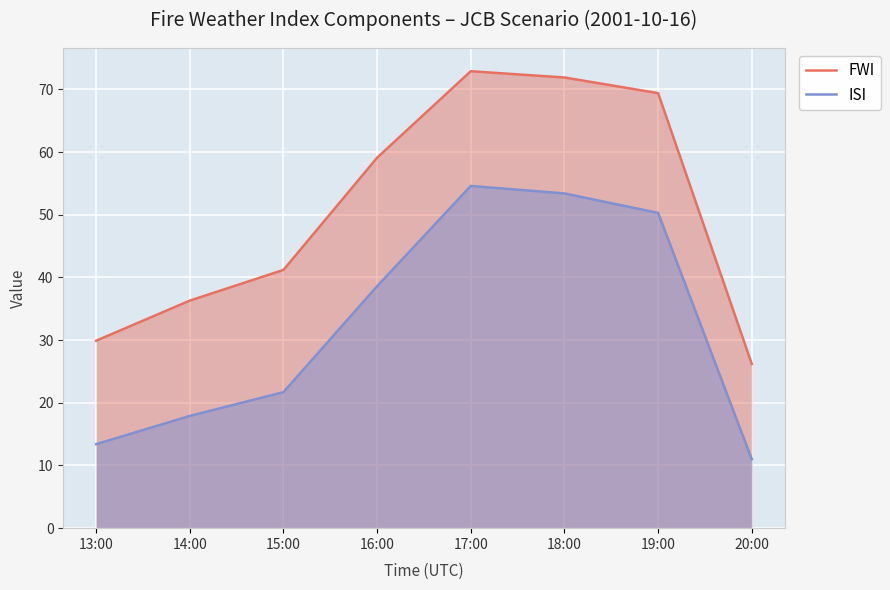

What is the value of the ISI point at the 3rd from the left?

21.7